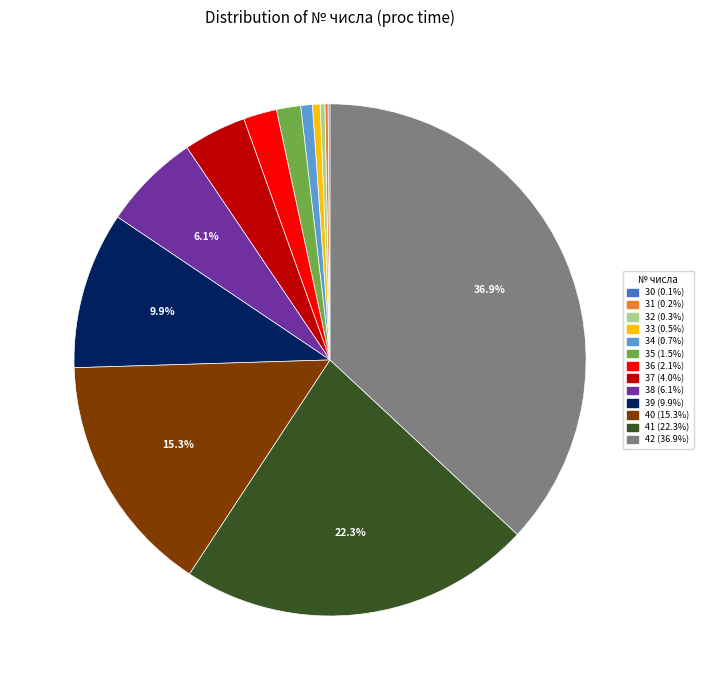

Is the sum of 36 (2.1%) and 33 (0.5%) greater than half?

No